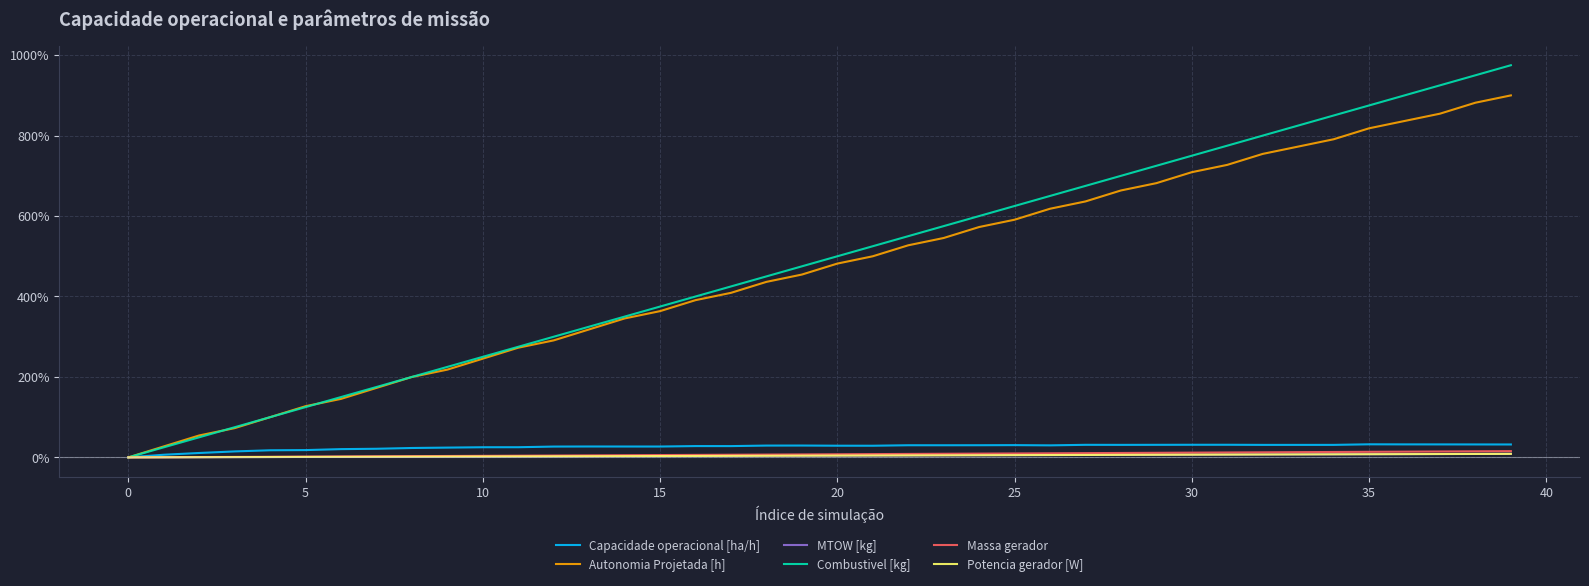

Which series has the largest range (max minus min)?

Combustivel [kg]